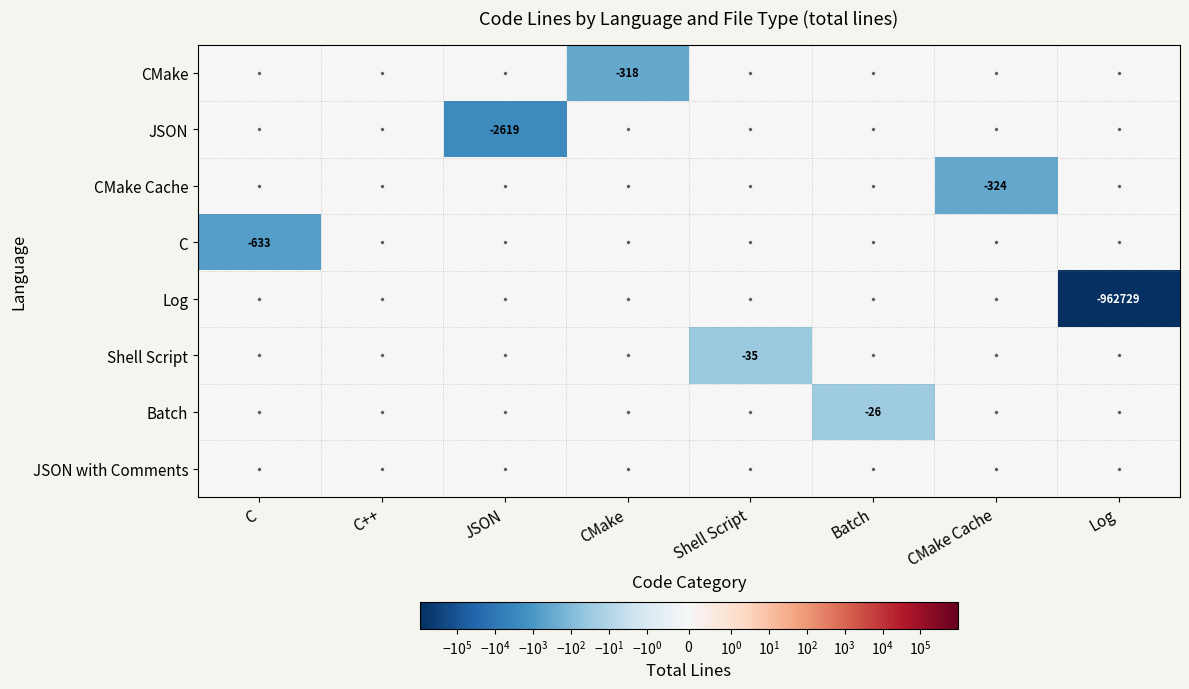

The JSON series shows -2619 at JSON. True or false?

True